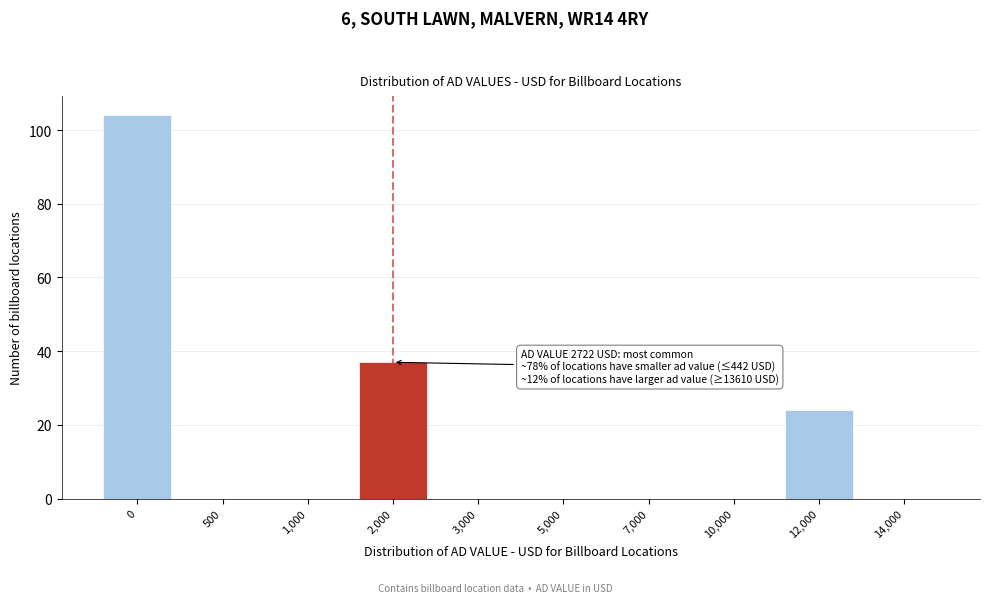

Reading left to right, extract all data points from this chart.

0=104	500=0	1,000=0	2,000=37	3,000=0	5,000=0	7,000=0	10,000=0	12,000=24	14,000=0